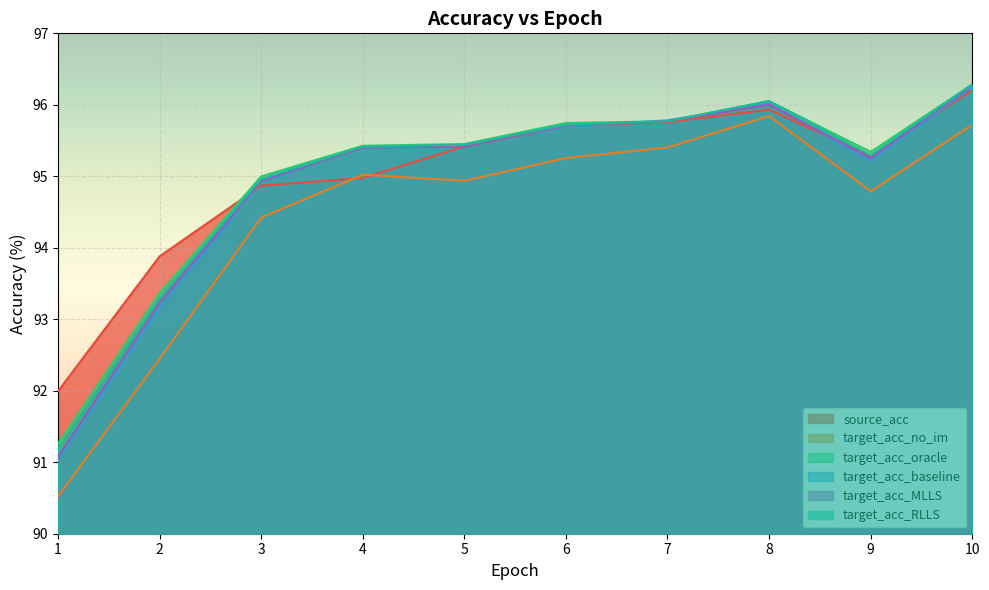

True or false: source_acc has more than 0 interior local peaks.

True